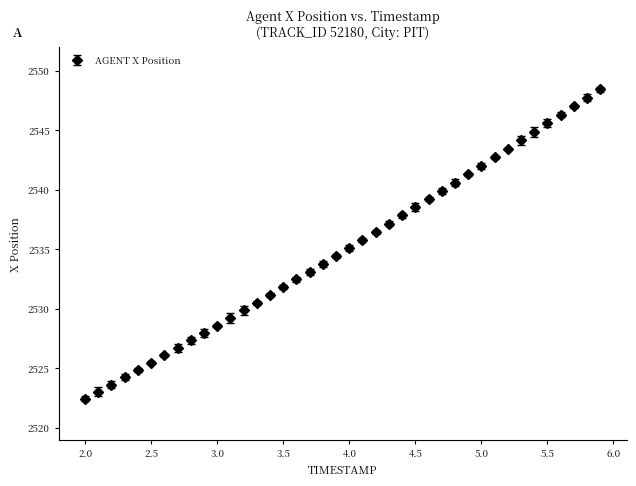

What is the smallest value displayed?

2522.4